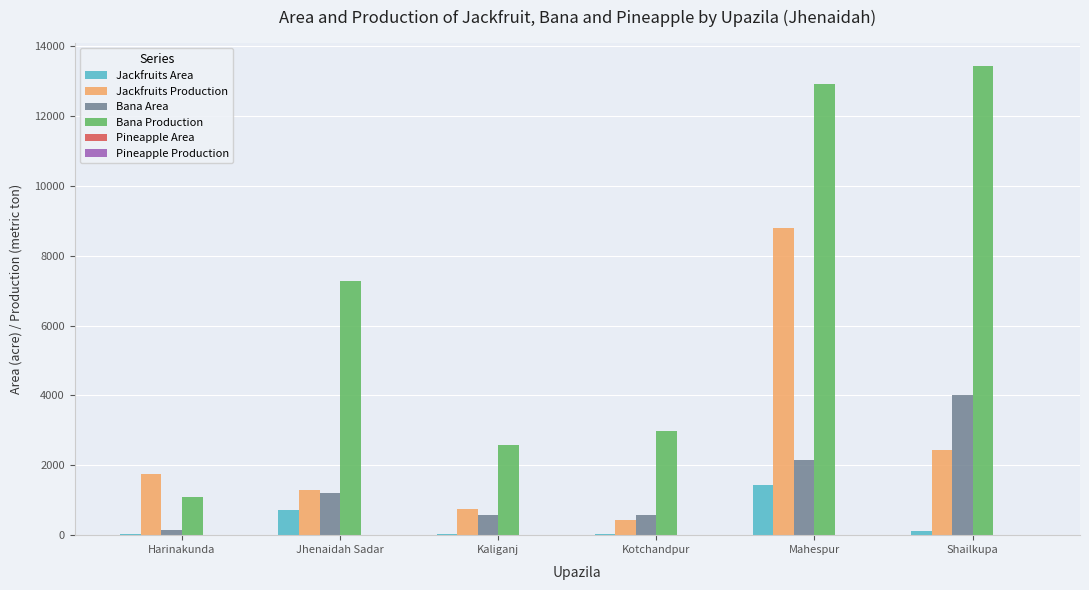

True or false: Bana Production has a value of 2586 at Kaliganj.

True